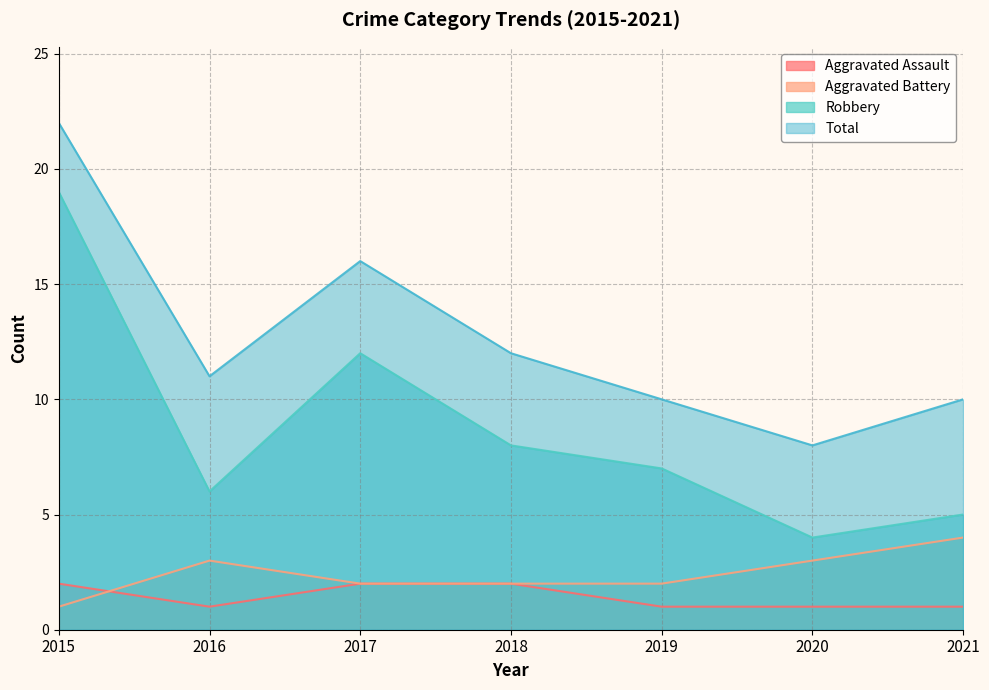

What is the greatest value displayed?

22